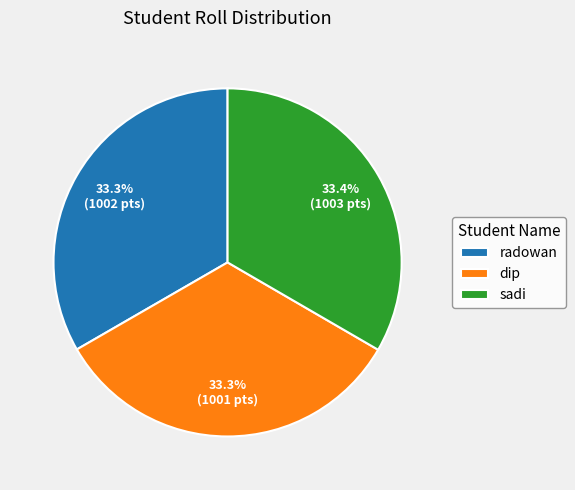

What is the ratio of the value at radowan to the value at sadi?

1.0